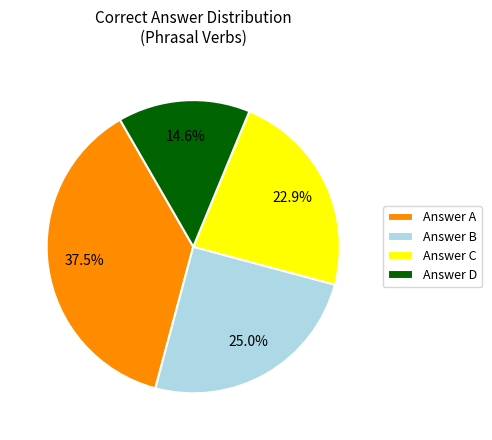

Count the number of slices in the pie.

4